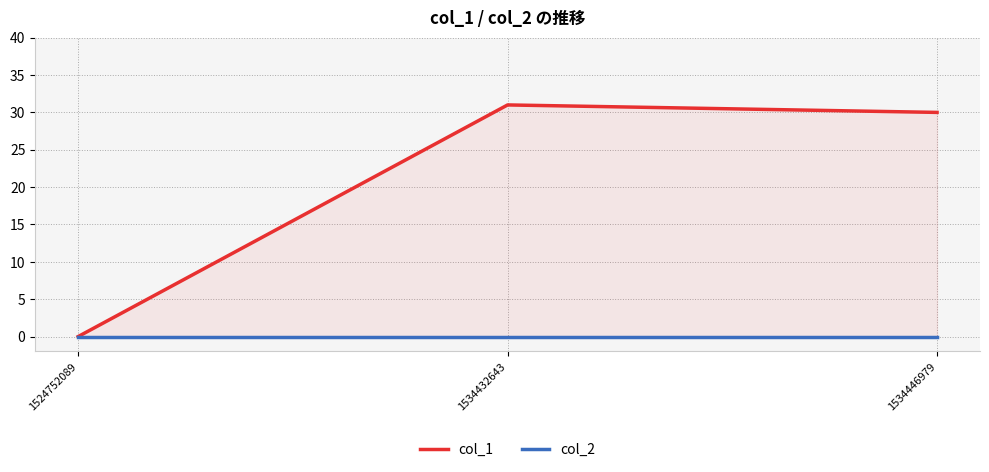

What are all the series names shown in the legend?

col_1, col_2